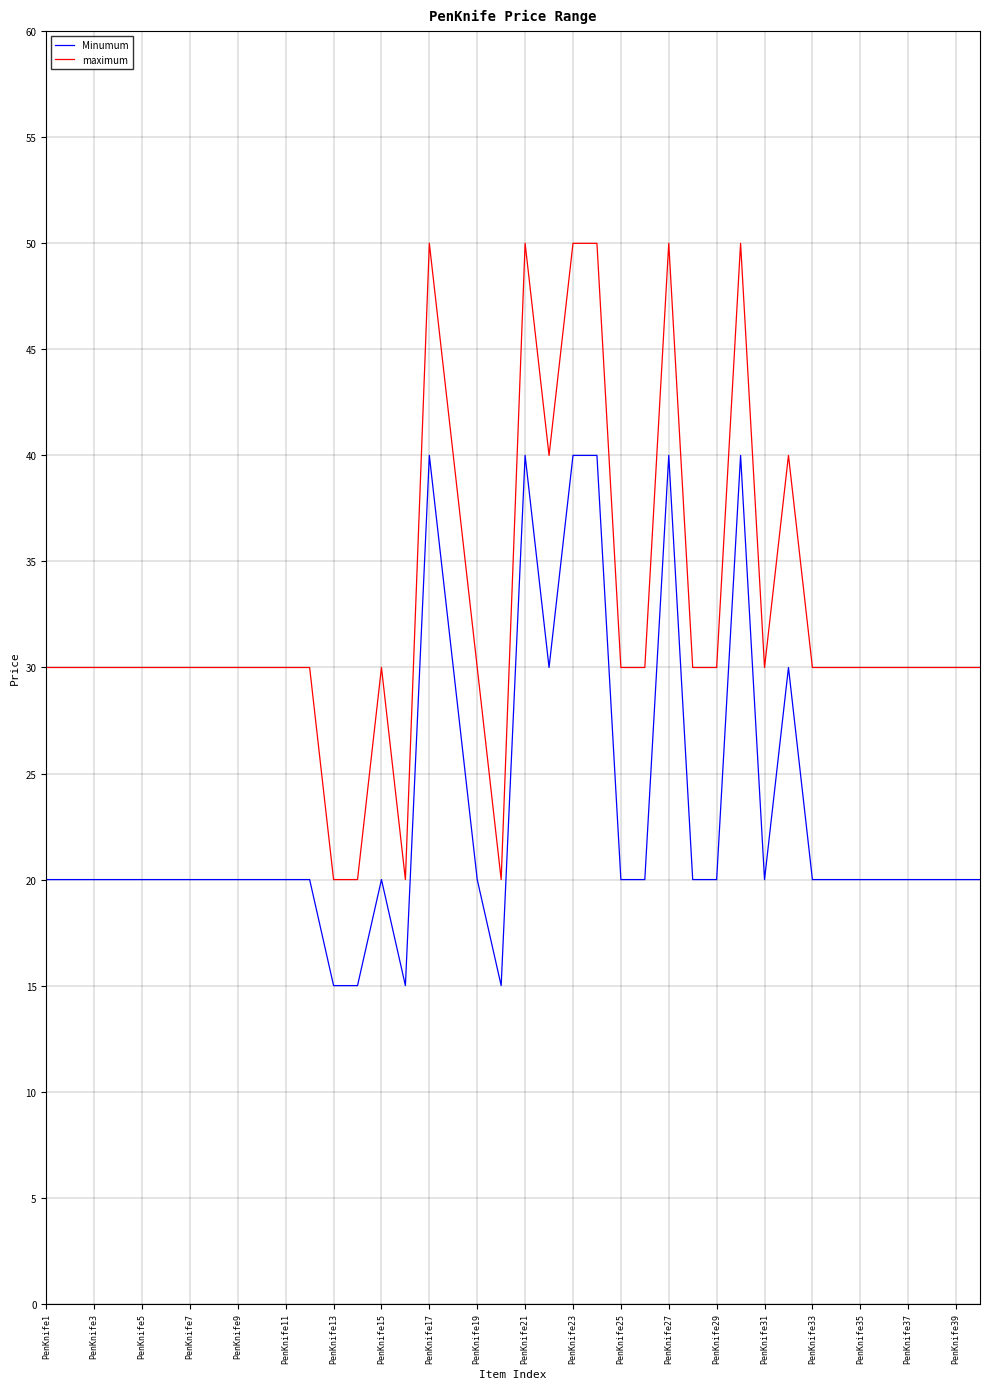

Which series has the widest spread of values?

maximum